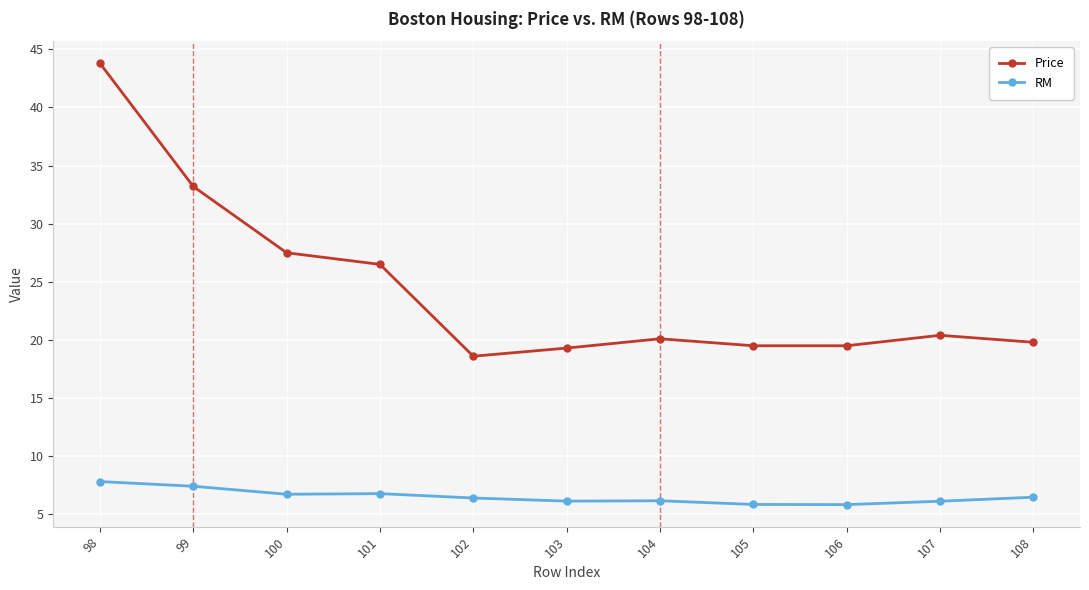

True or false: Price and RM cross at least once.

False